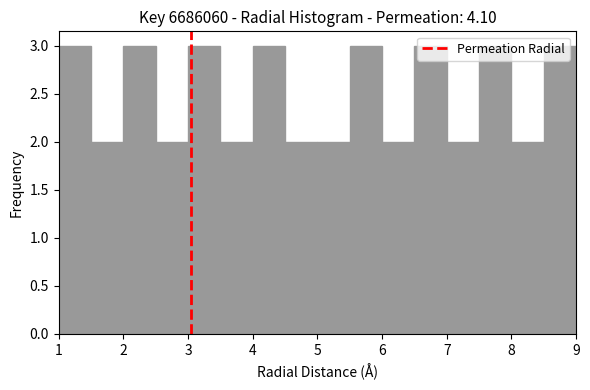

What is the height of the bar covering 8.0 to 8.5 on the x-axis? The values are not printed on the chart, so give them approximately, as read against the axis.

2